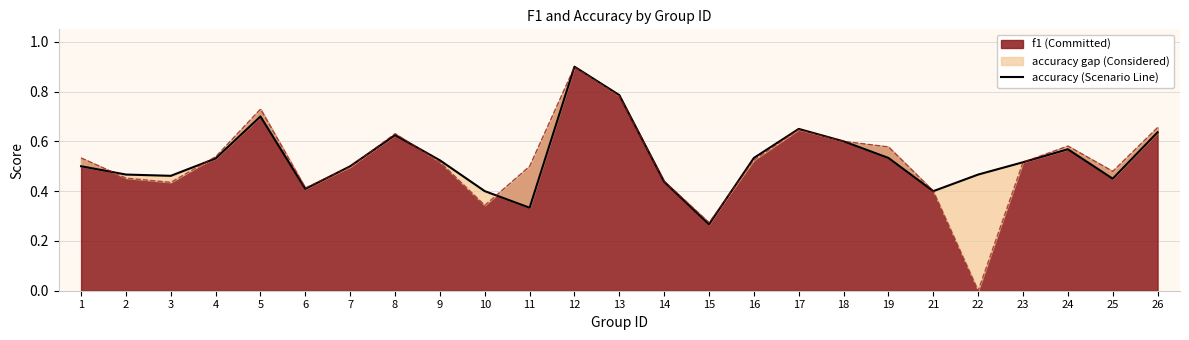

Does the chart display data point markers on the line(s)?

No